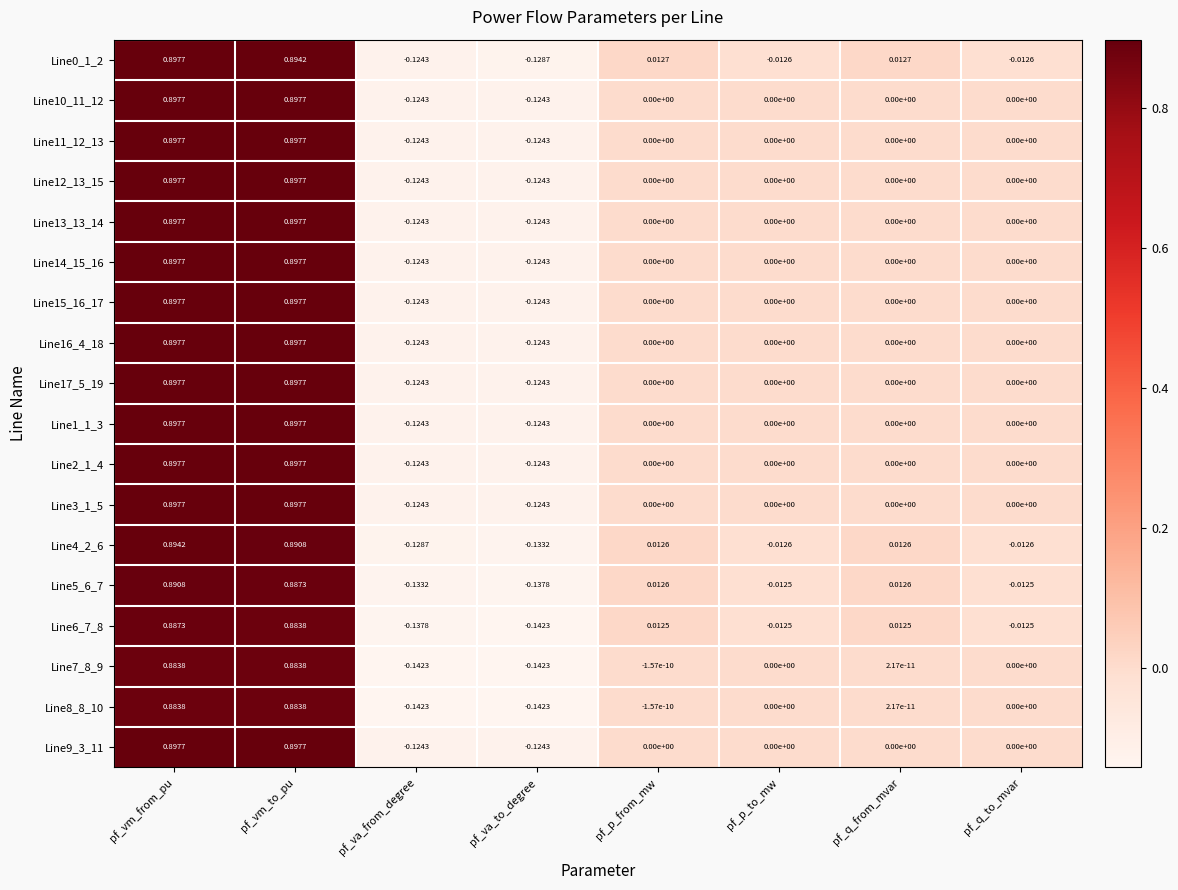

How many series are shown in this chart?

18